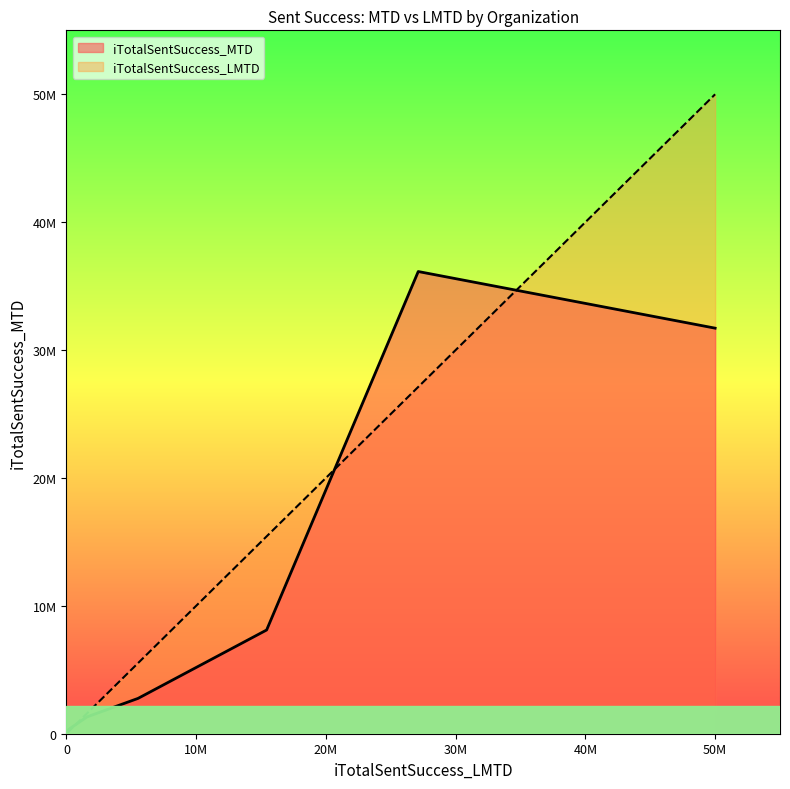

True or false: iTotalSentSuccess_LMTD has a value of 5695786 at Valuefirst (OD).

False